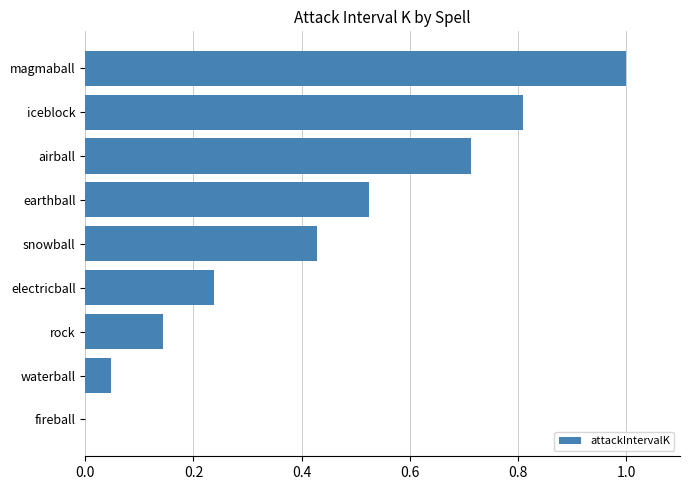

What is the sum of all values?

3.9